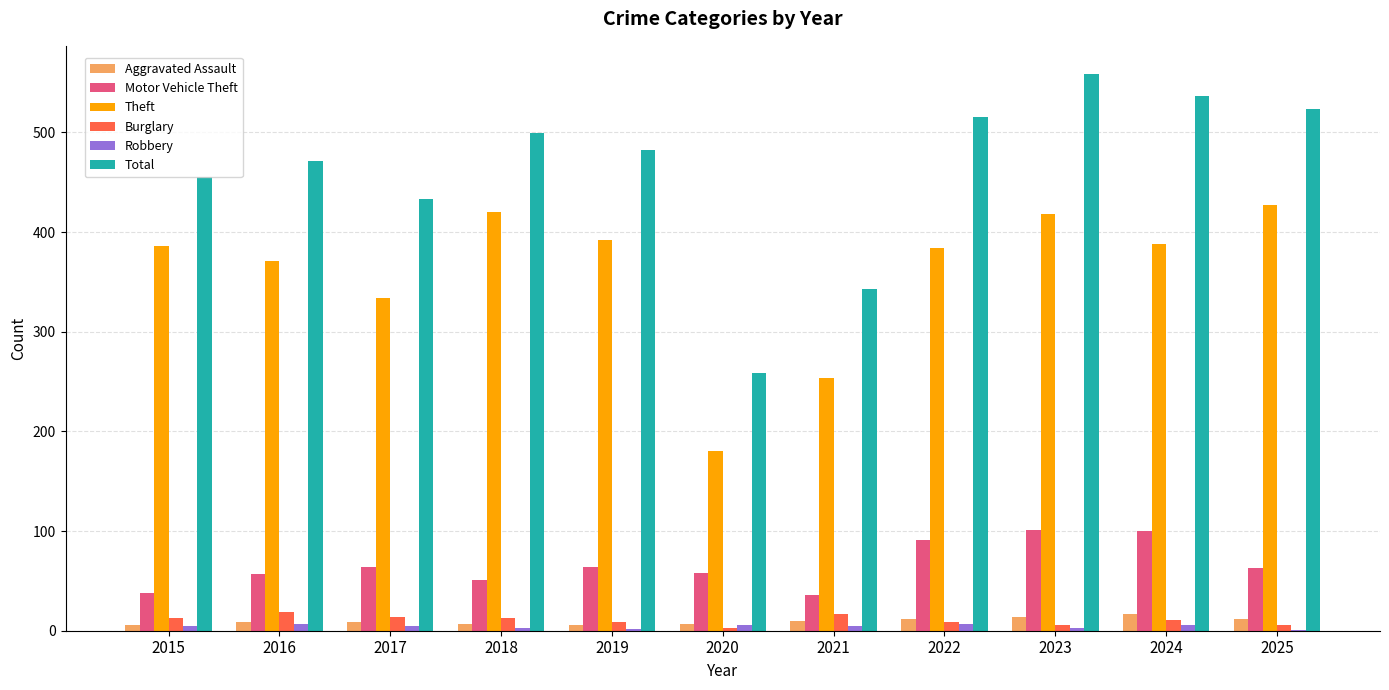

What is the sum of all Motor Vehicle Theft values?

723